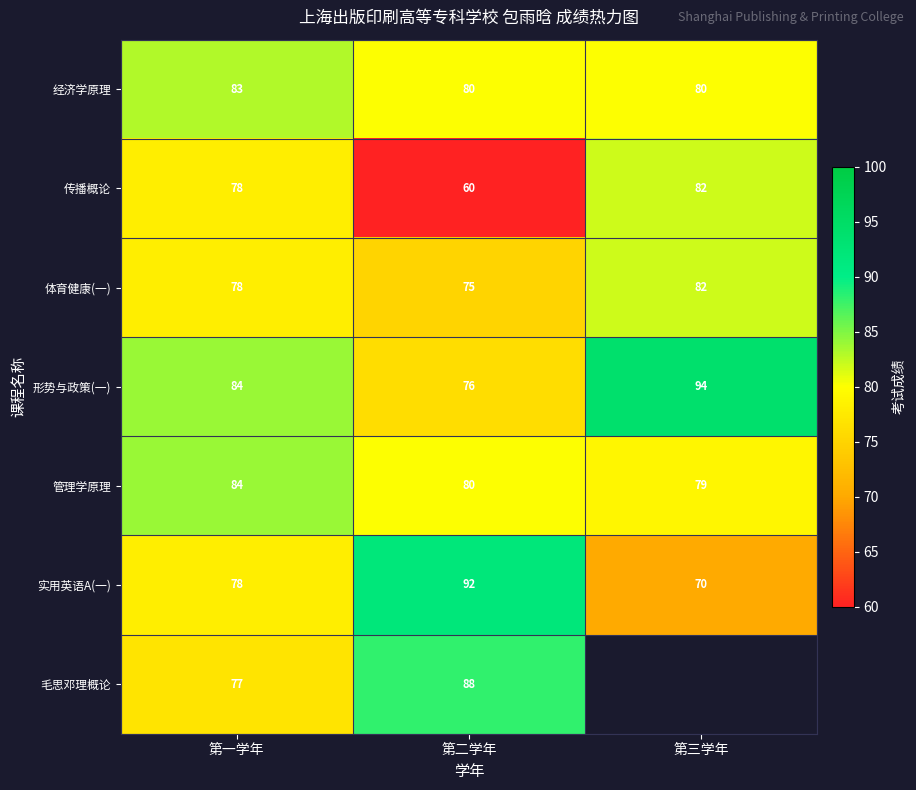

What is the average value of the 管理学原理 series?

81